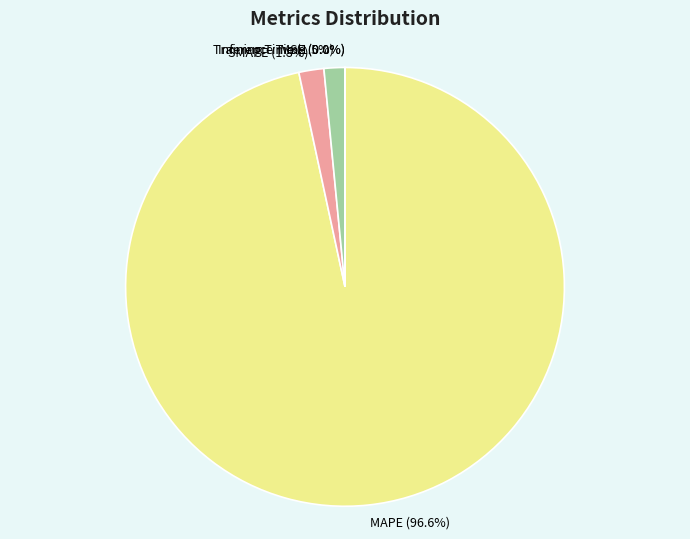

Which category has the biggest portion of the pie?

MAPE